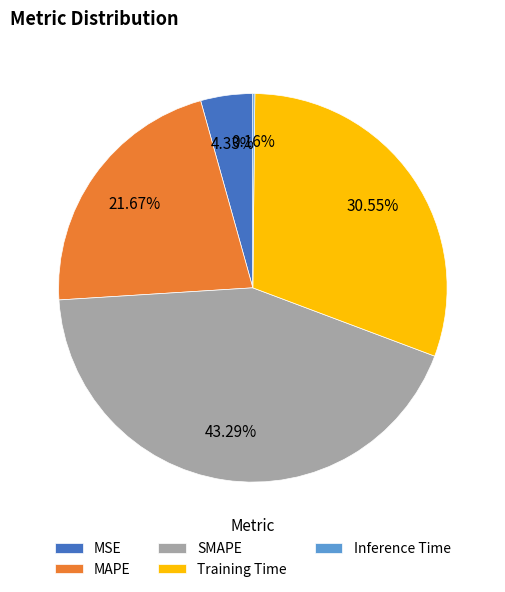

Which has a higher value, SMAPE or Training Time?

SMAPE